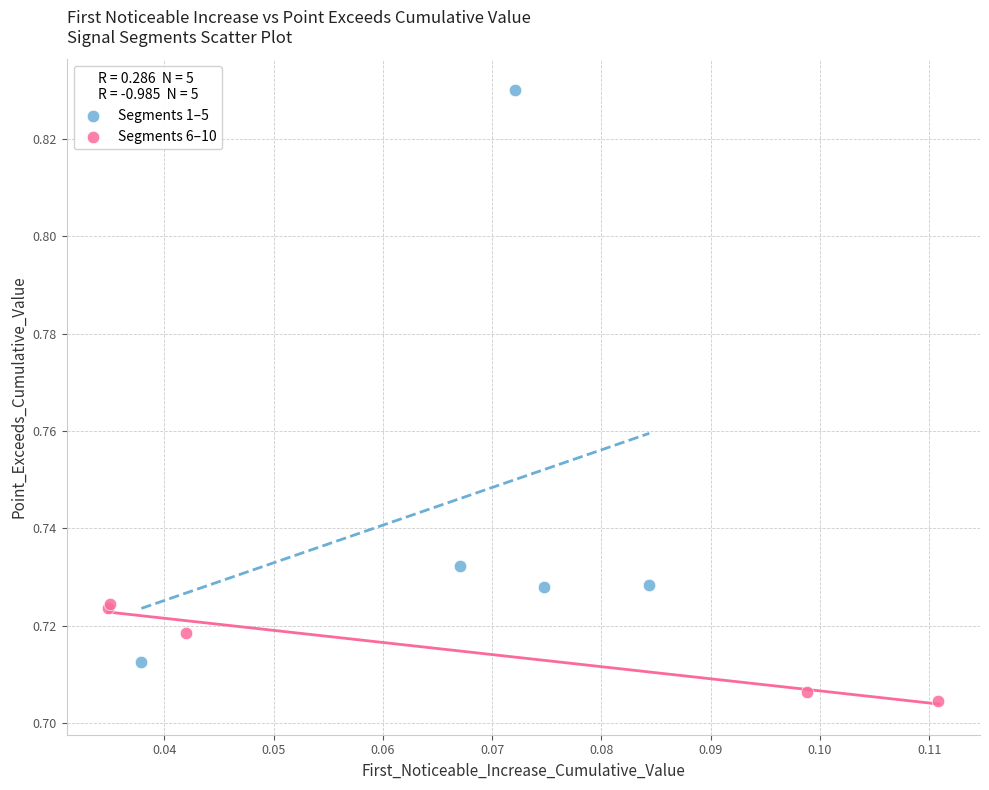

What are all the series names shown in the legend?

Segments 1–5, Segments 6–10